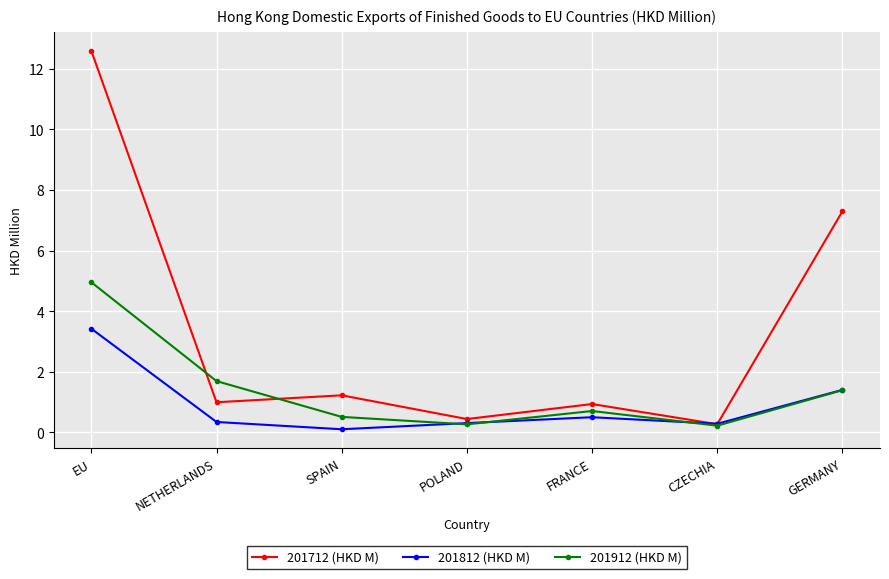

Where is the first local minimum for 201912 (HKD M)?

POLAND